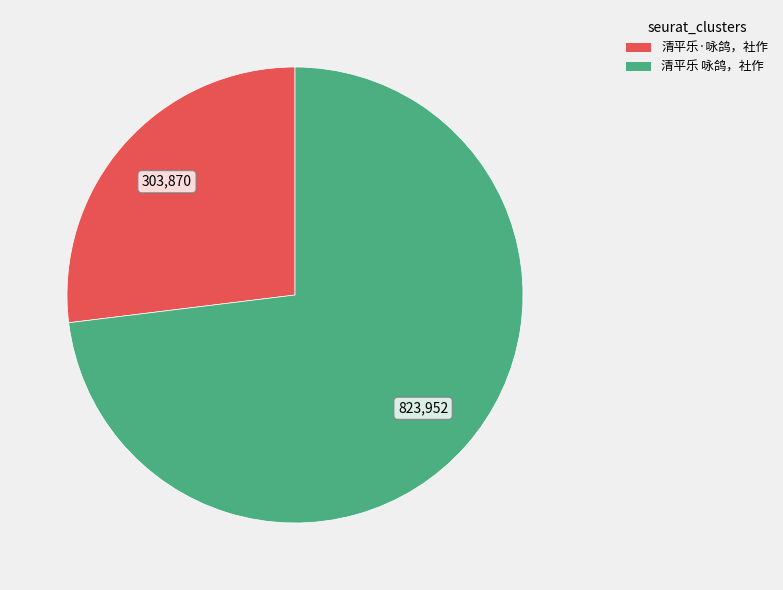

Does any single category account for the majority?

Yes